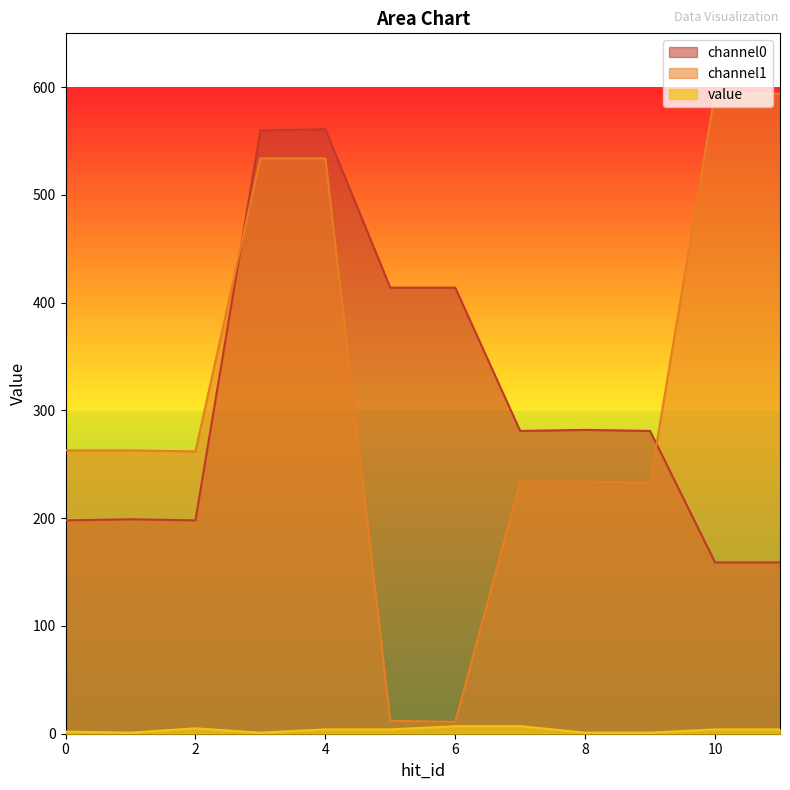

Between 0 and 3, which series saw the biggest shift?

channel0